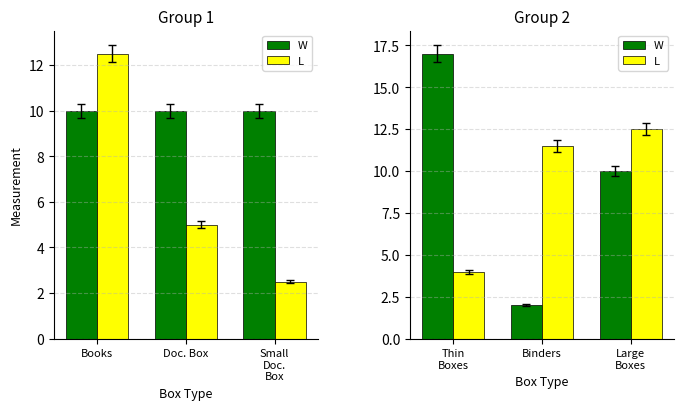

What is the maximum value for W?

17.0